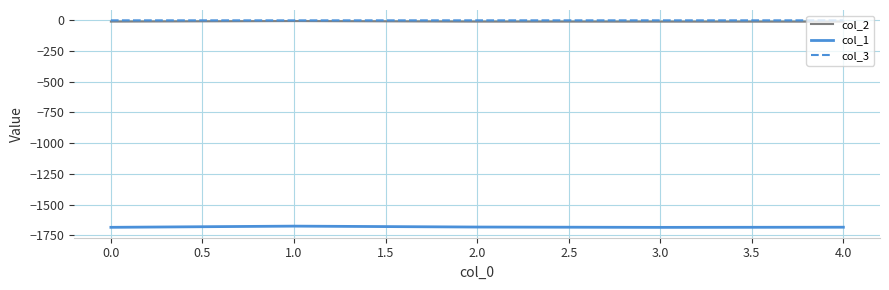

True or false: col_3 and col_1 intersect in this chart.

False